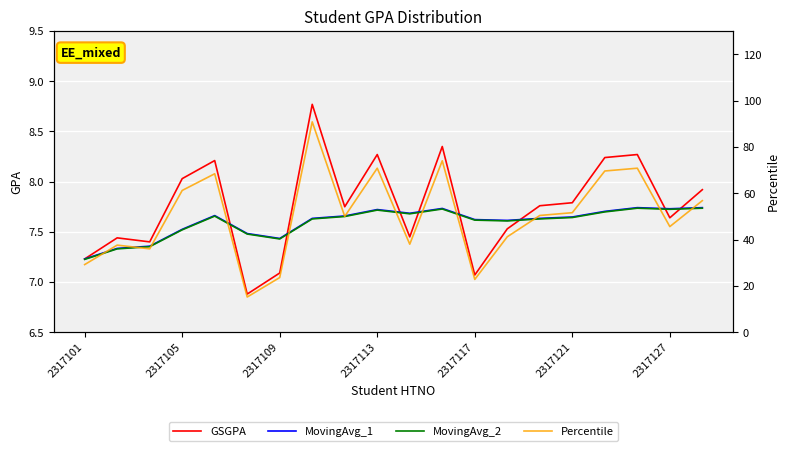

True or false: Percentile and GSGPA cross at least once.

False